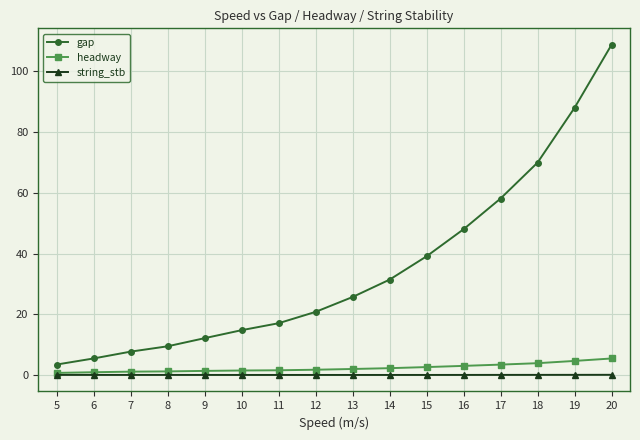

In string_stb, how many points are higher than both neighbors (excluding endpoints)?

2